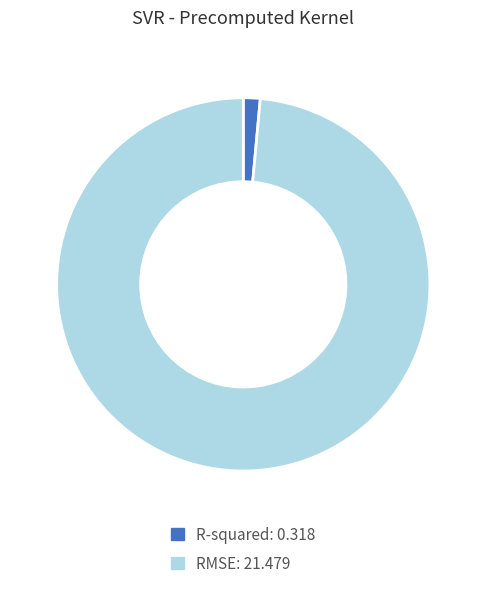

Is it true that R-squared is 8% of the pie?

False